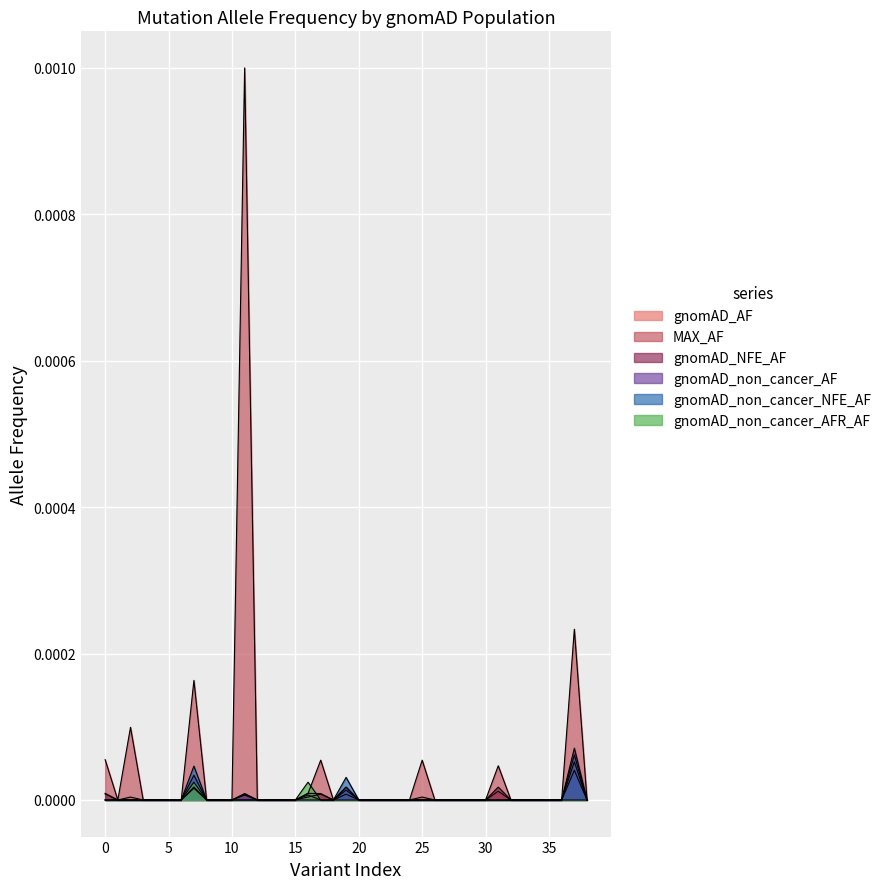

What is the label of the 25th point from the right?

14